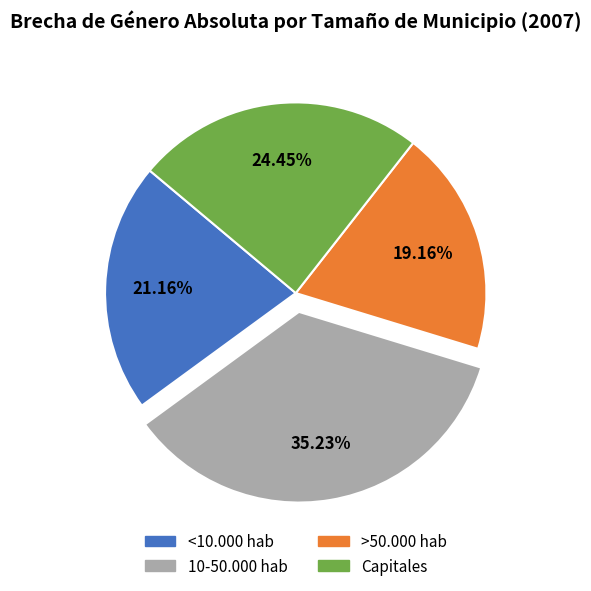

Which slice is the smallest?

>50.000 hab